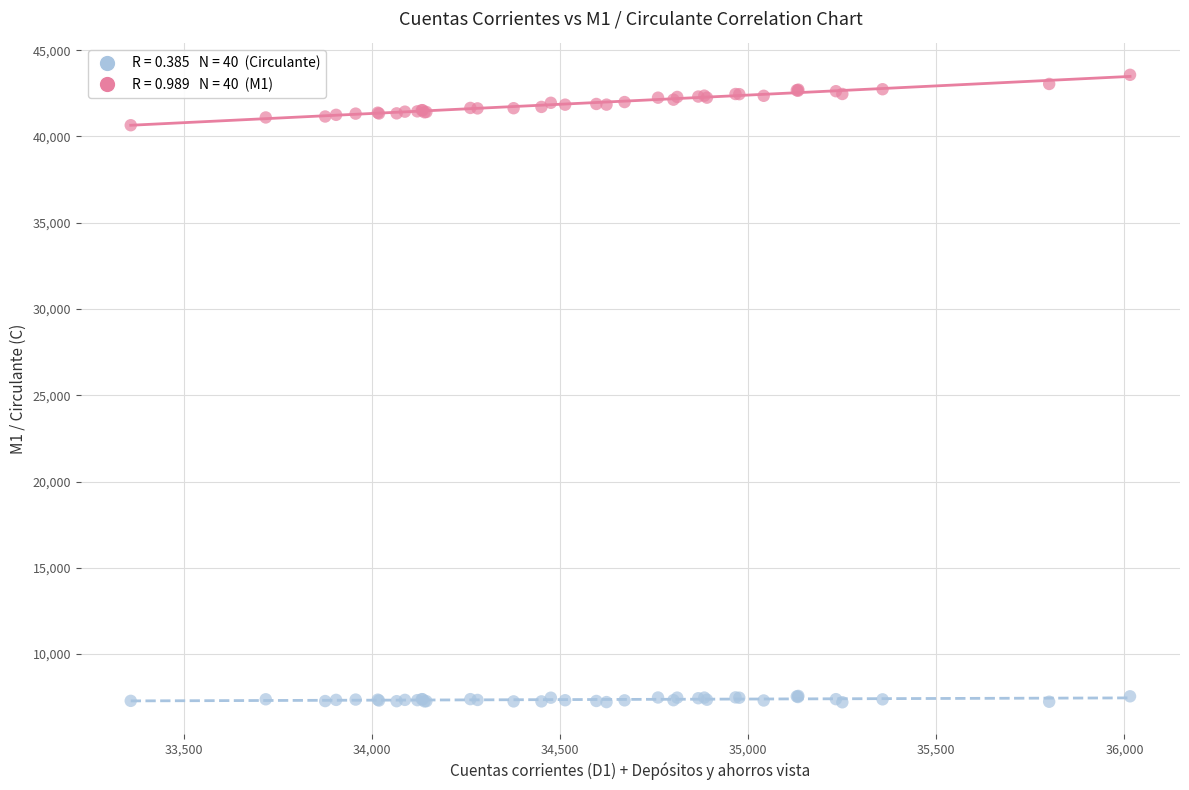

Across all series, what Y value is closest to 25389?

40649